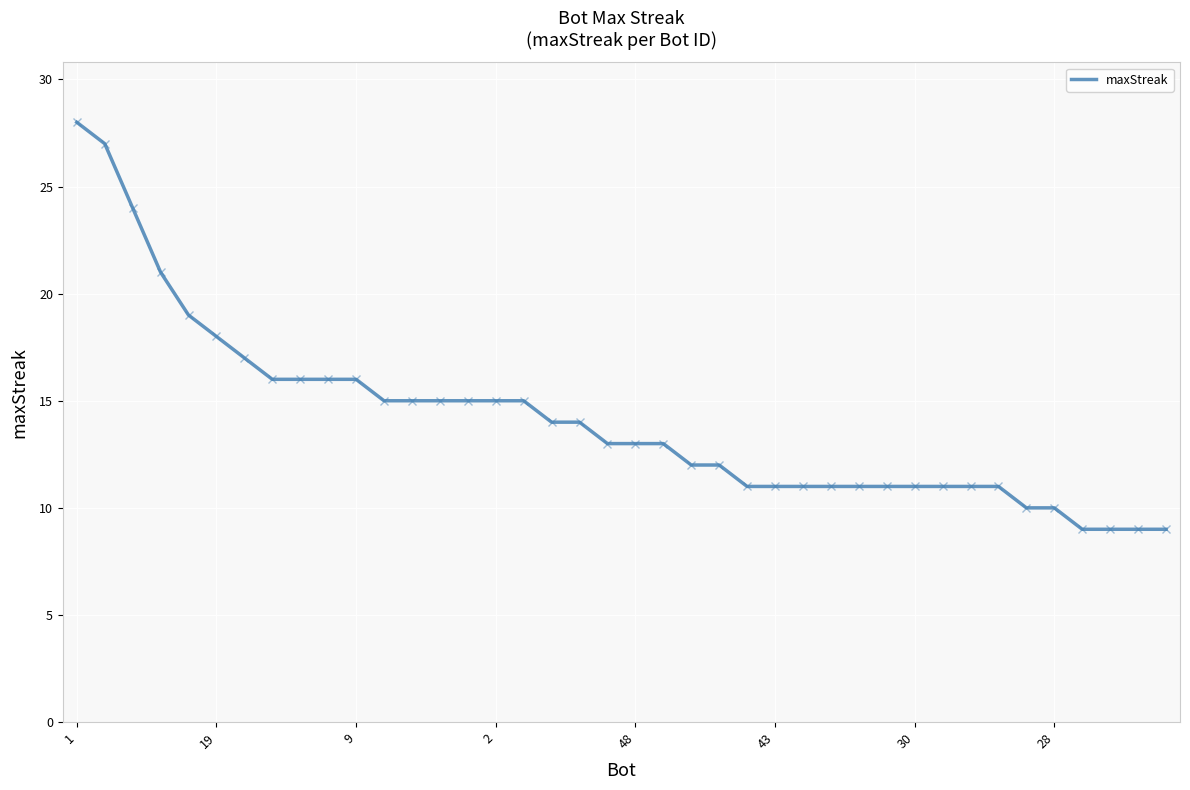

What is the difference between the maximum and minimum values?

19